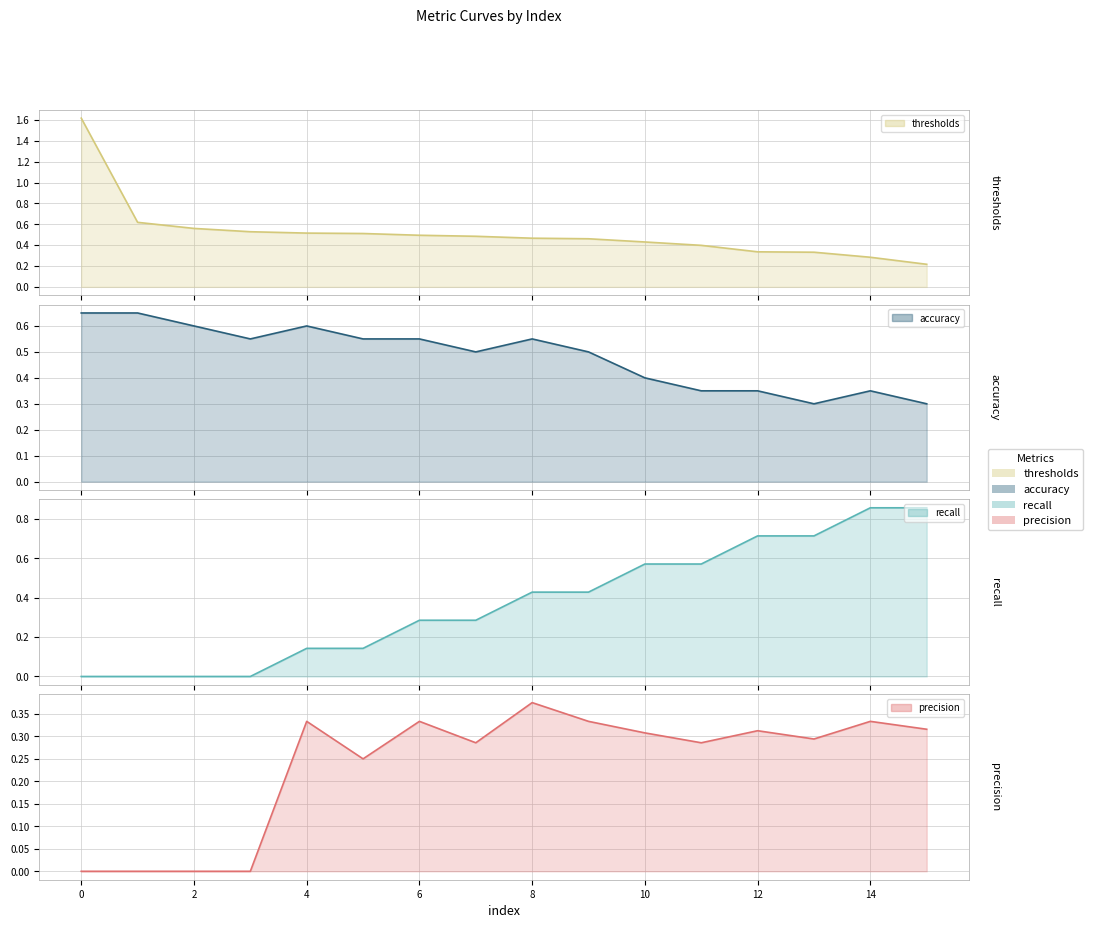

Which series ends up on top after the final intersection of thresholds and recall?

recall